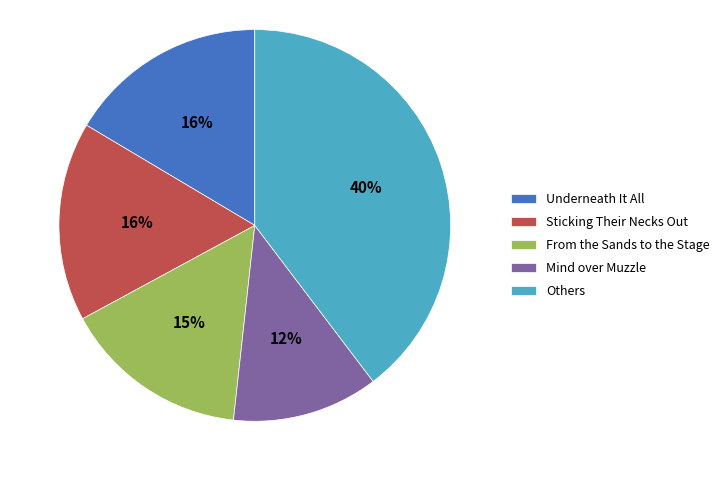

Count the number of slices in the pie.

5